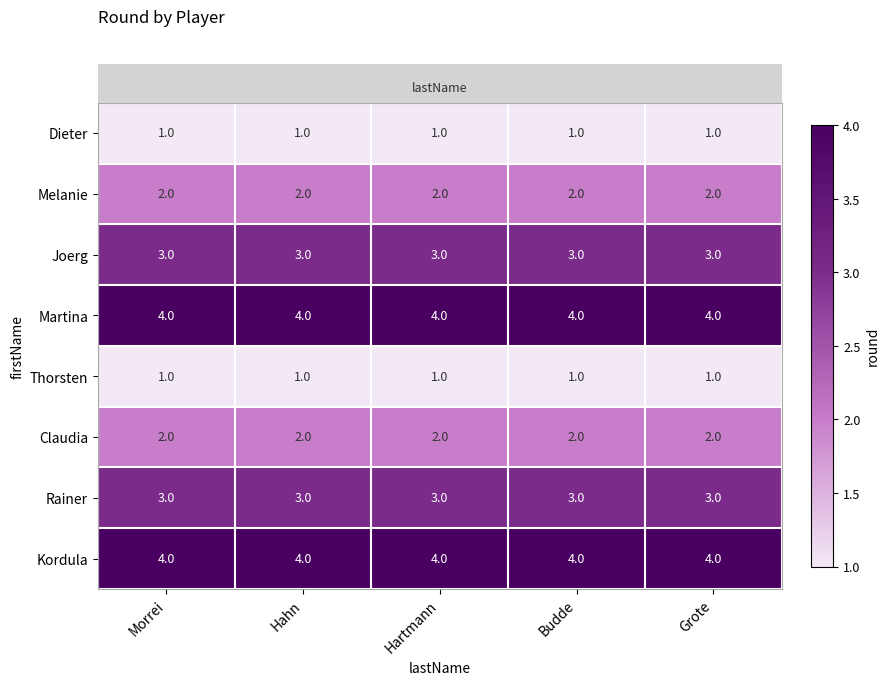

What is the approximate value of Rainer at Grote?

3